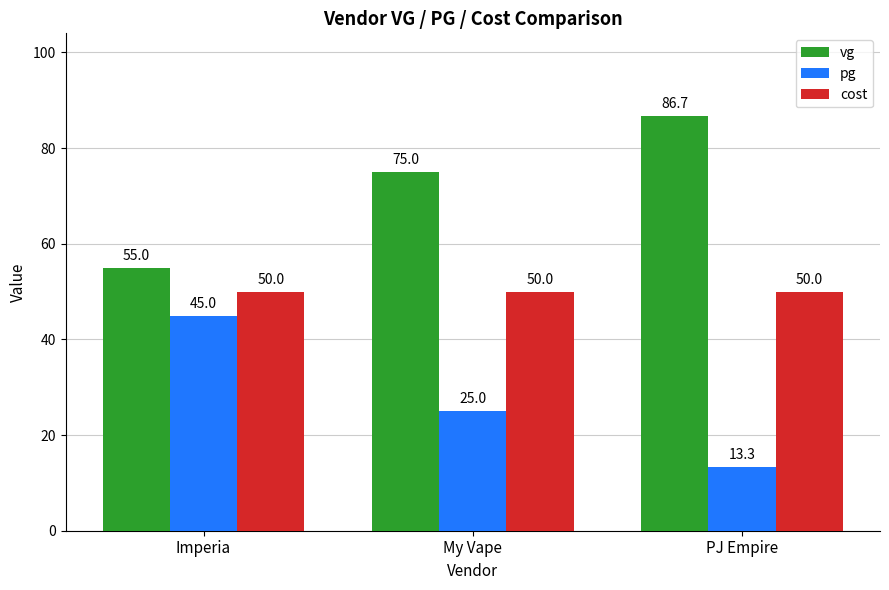

How many series are shown in this chart?

3